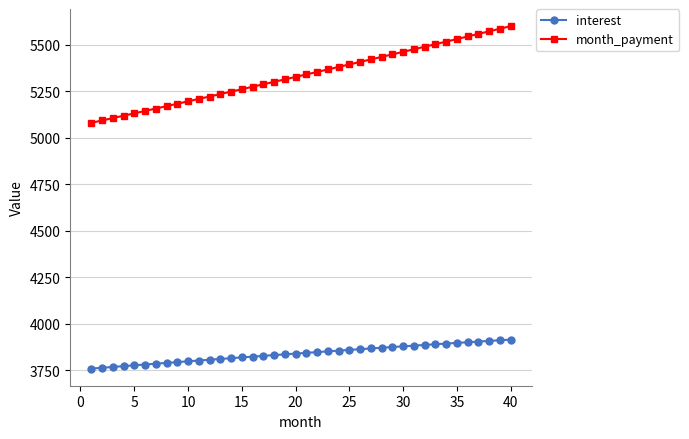

What is the sum of all month_payment values?

213406.9